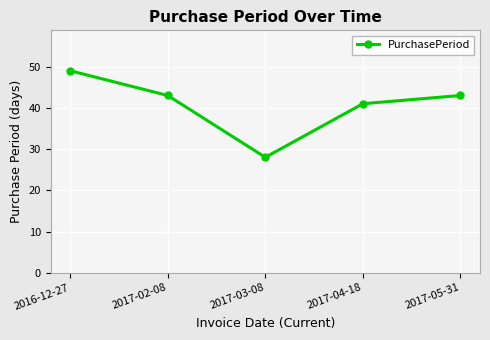

What is the ratio of the value at 2017-03-08 to the value at 2017-02-08?

0.7